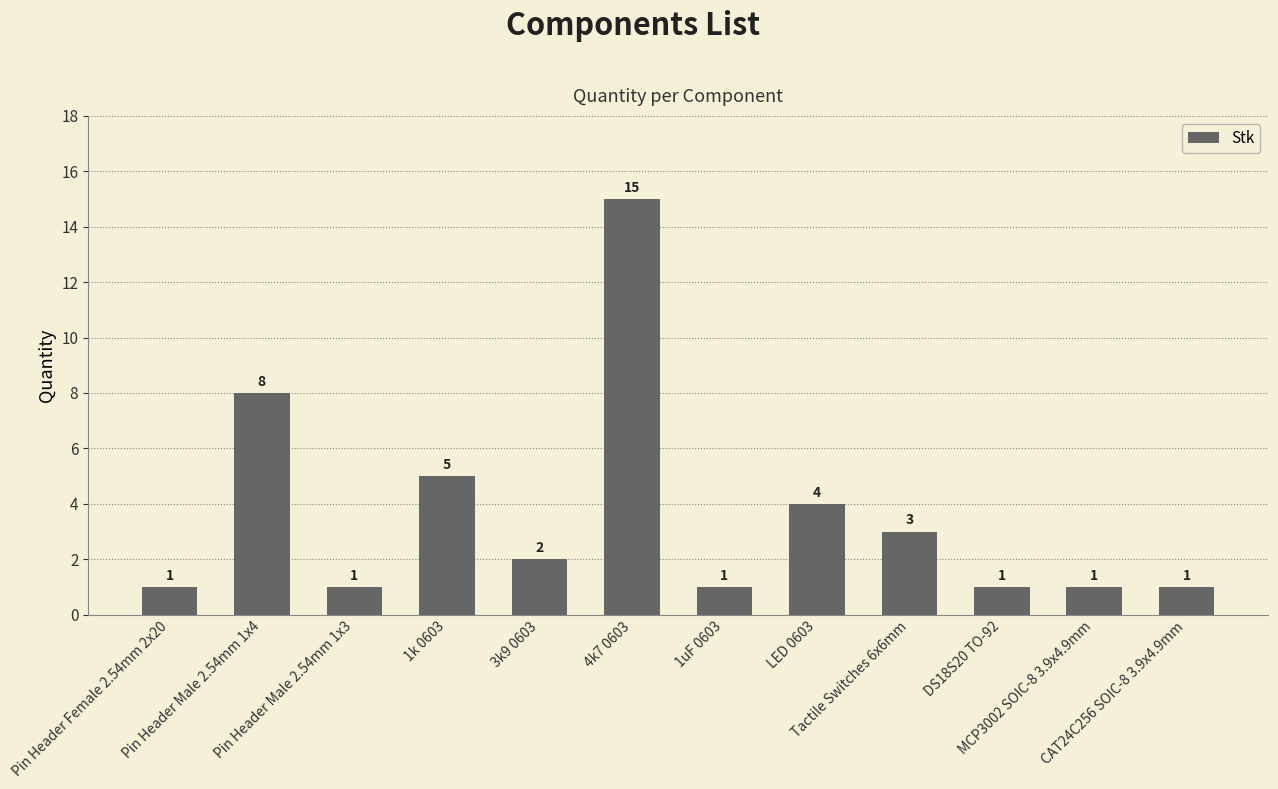

What is the smallest value displayed?

1